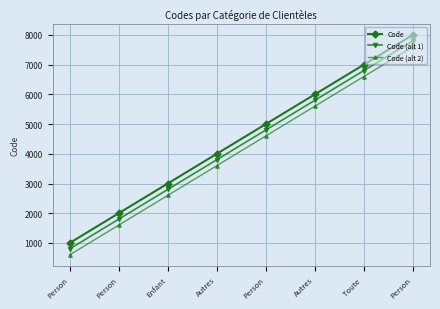

At which label is Code closest to 4500?

Autres